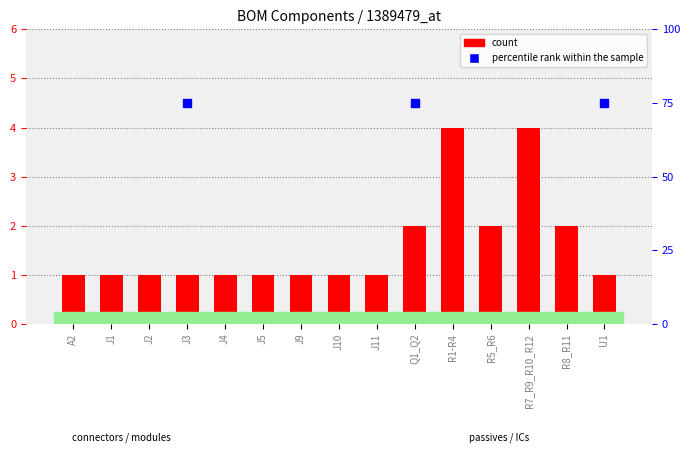

What is the ratio of the value at J11 to the value at J10?

1.0